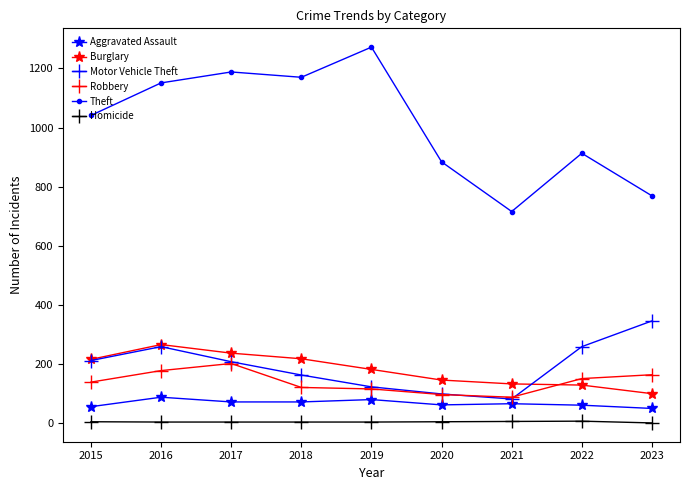

What are all the series names shown in the legend?

Aggravated Assault, Burglary, Motor Vehicle Theft, Robbery, Theft, Homicide